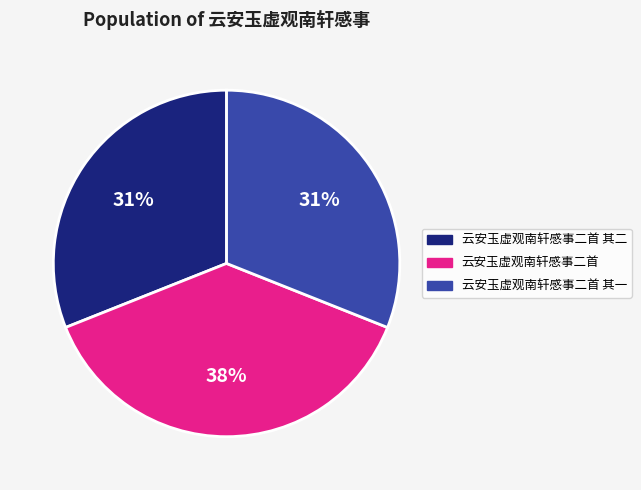

To the nearest percent, what is the combined percentage of 云安玉虚观南轩感事二首 and 云安玉虚观南轩感事二首 其二?

69%